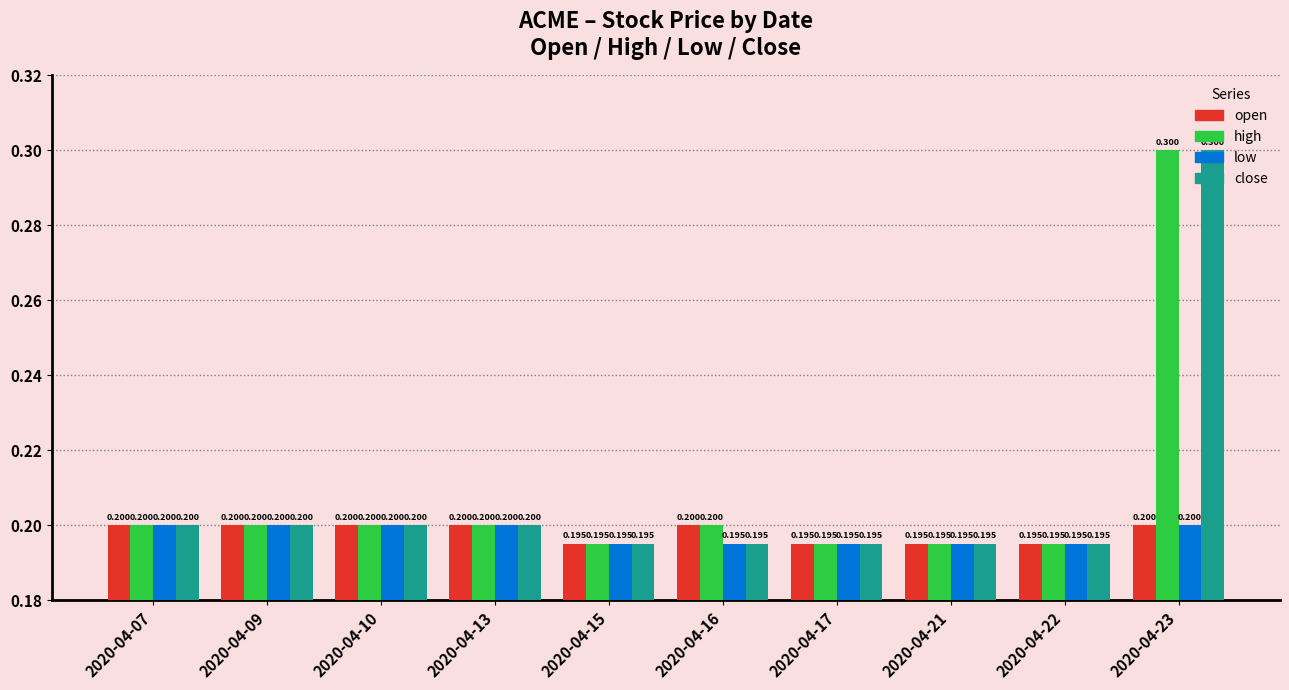

Is the value of low at 2020-04-16 greater than the value of high at 2020-04-10?

No